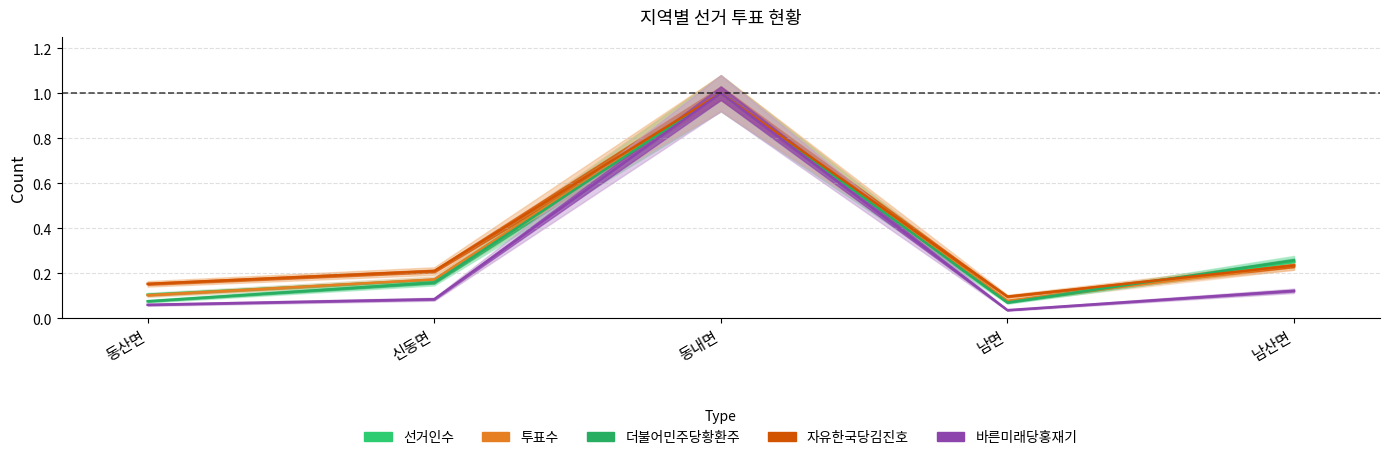

True or false: 더불어민주당황환주 has more than 0 points higher than both neighbors.

True